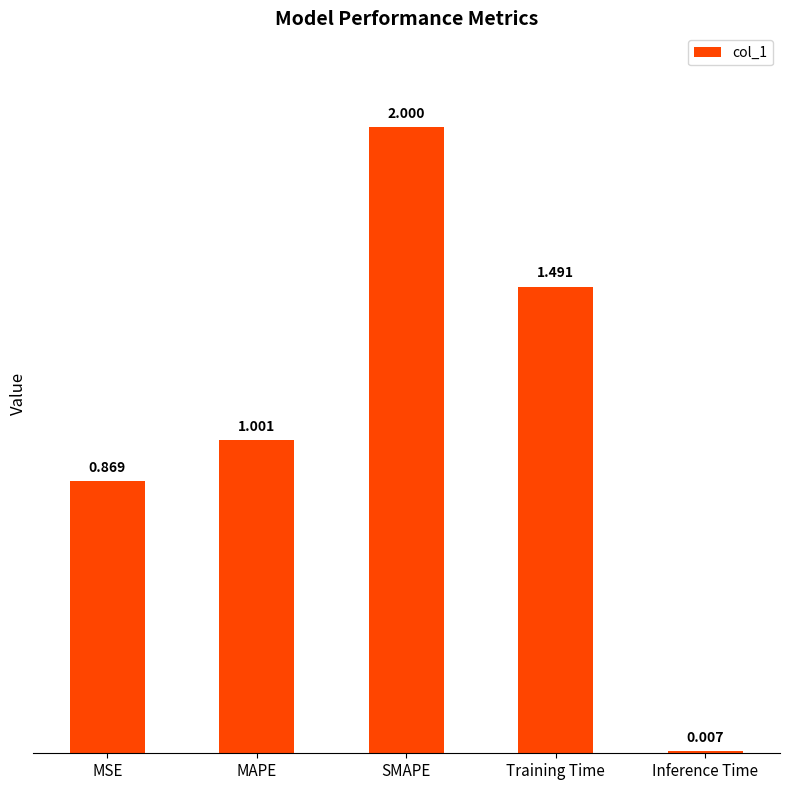

What is the label of the 1st bar from the right?

Inference Time